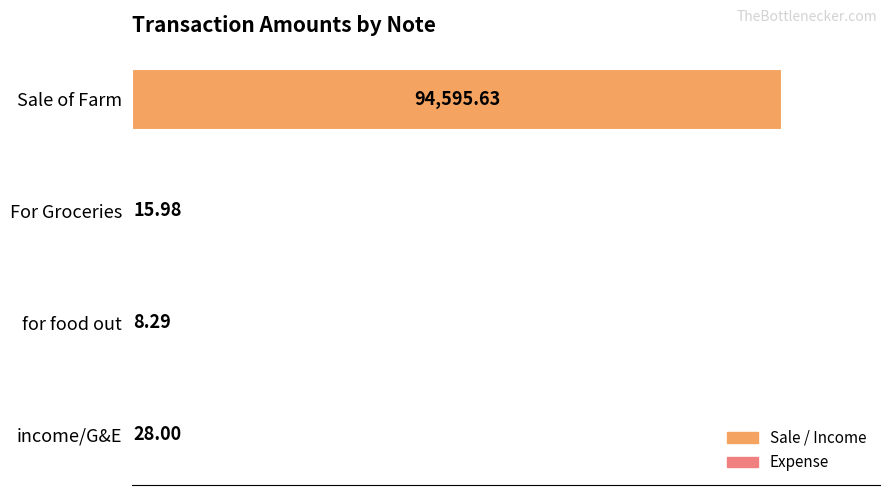

Between for food out and Sale of Farm, which is larger?

Sale of Farm